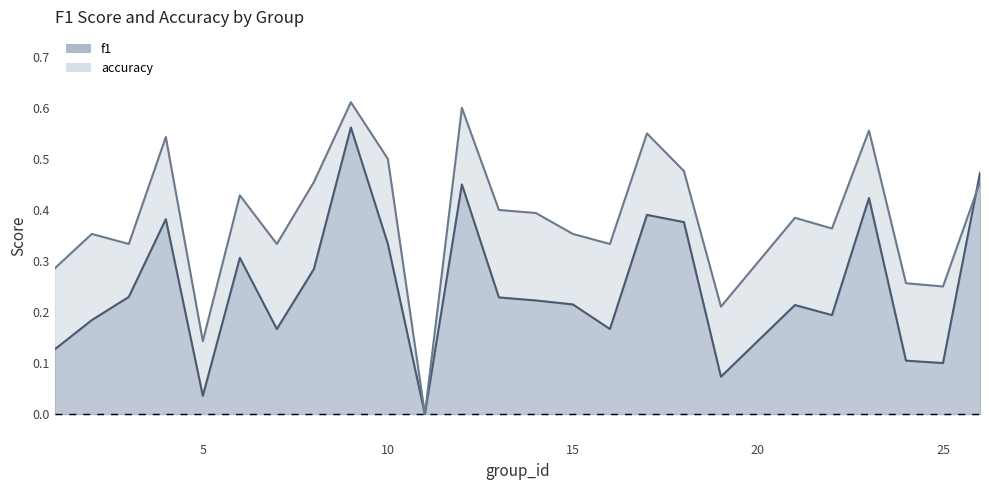

What are all the series names shown in the legend?

f1, accuracy